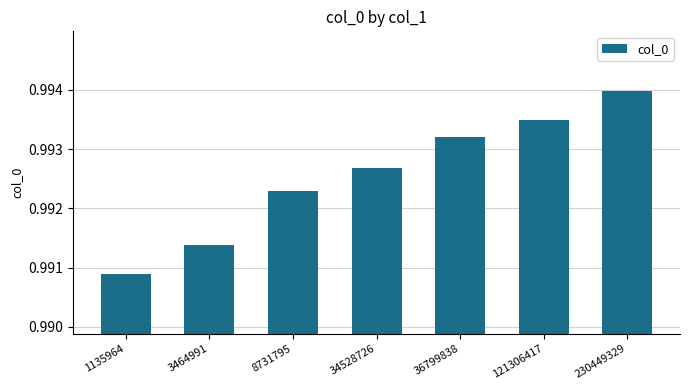

Which category has the lowest value across all series?

1135964